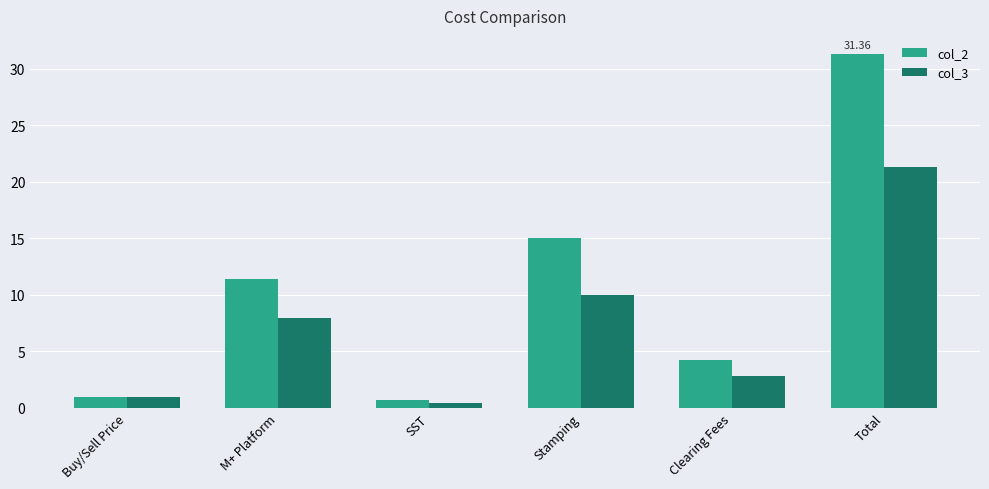

How many distinct data groups are displayed?

2